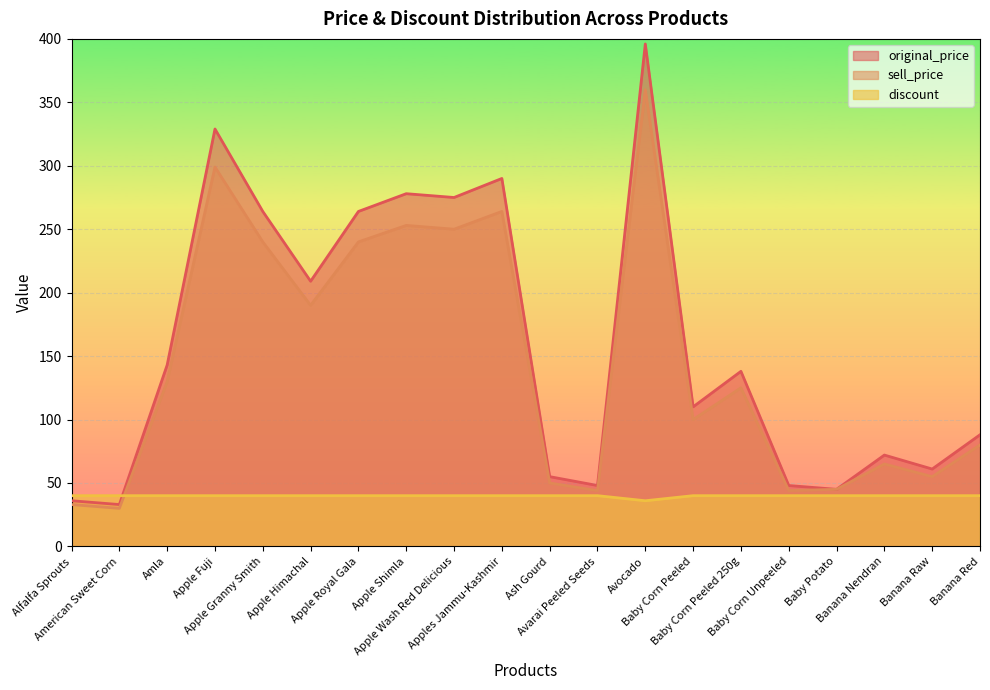

What is the approximate value of sell_price at Apples Jammu-Kashmir, to the nearest 5?

265